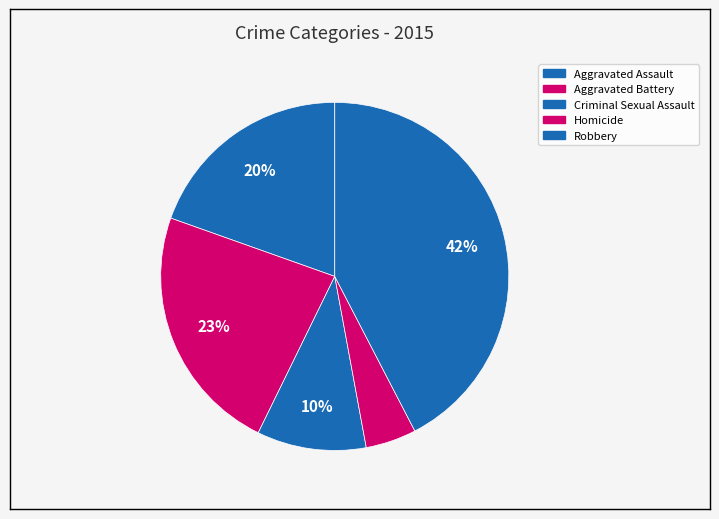

How many slices are in this pie chart?

5